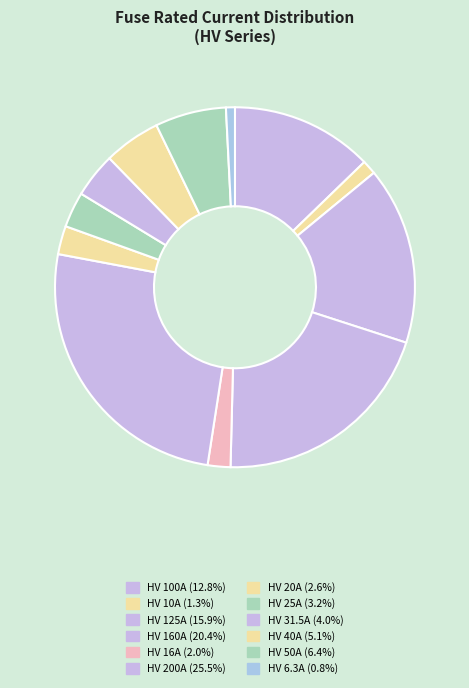

How many segments does this pie chart have?

12